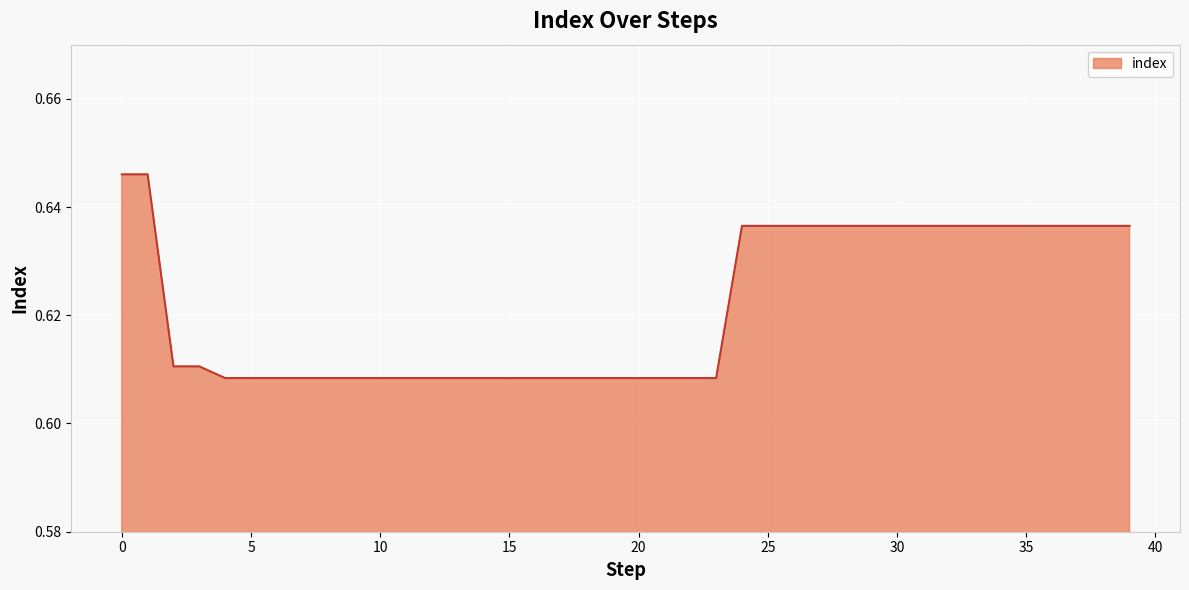

How many lines are shown in the chart?

1